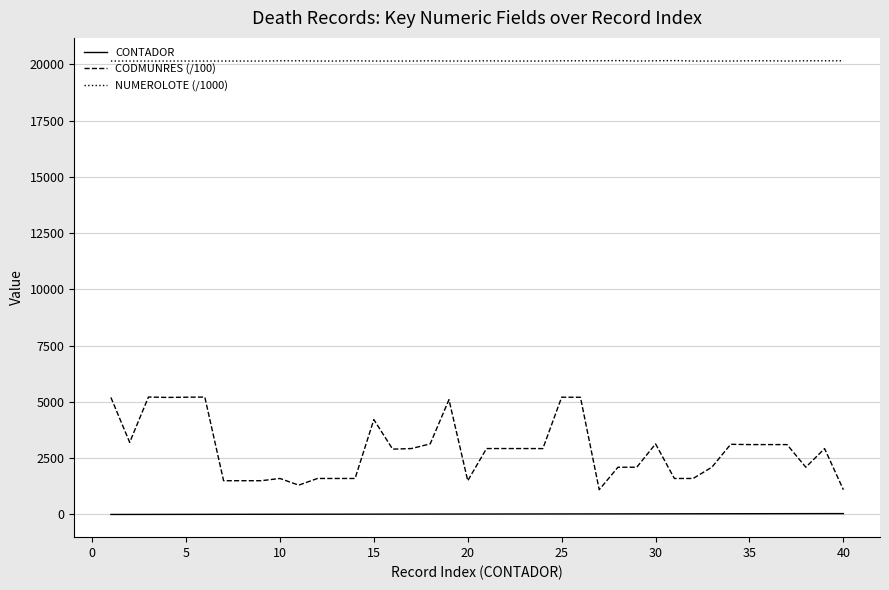

What is the minimum value for NUMEROLOTE (/1000)?

20150.0